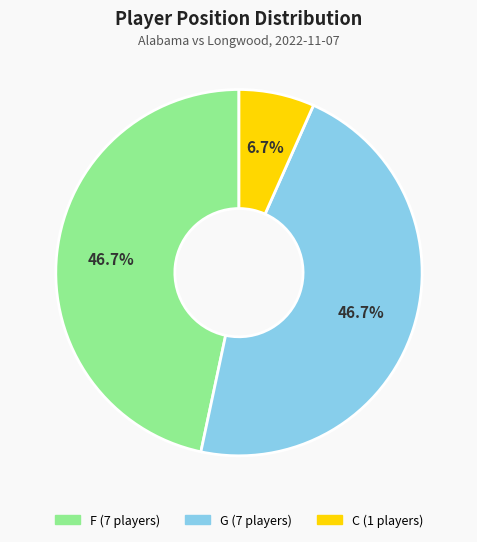

What percentage do G and C together represent?

53.3%